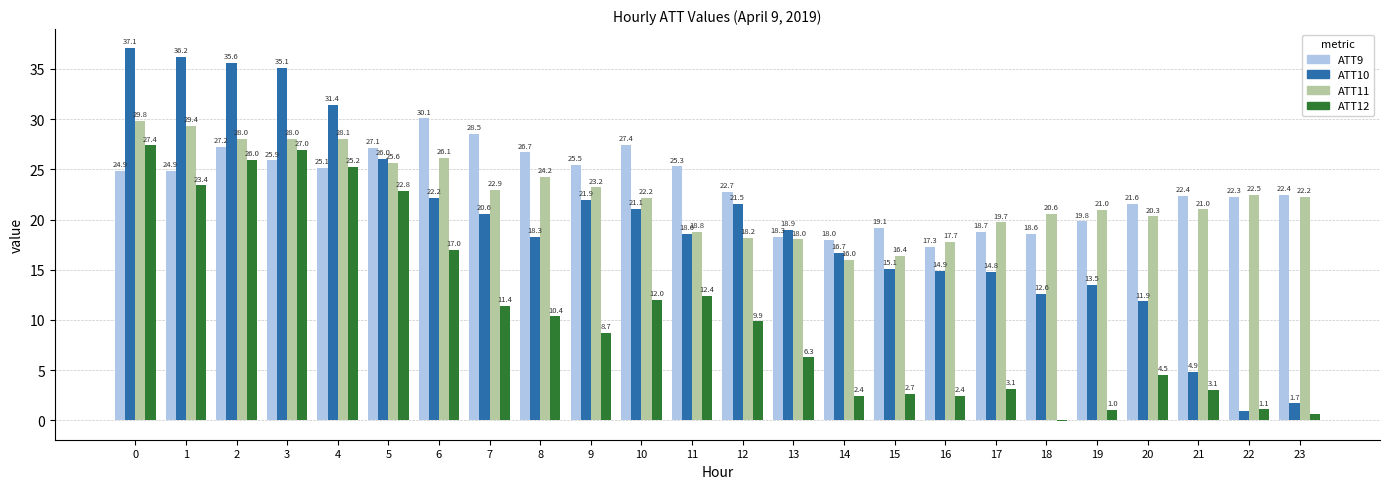

What are all the series names shown in the legend?

ATT9, ATT10, ATT11, ATT12